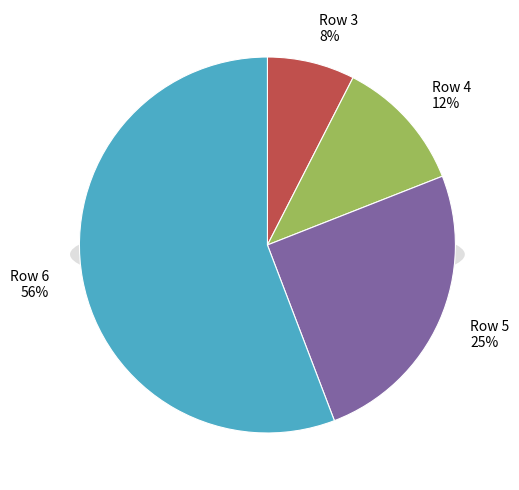

To the nearest percent, what percentage of the pie is 5?

25%